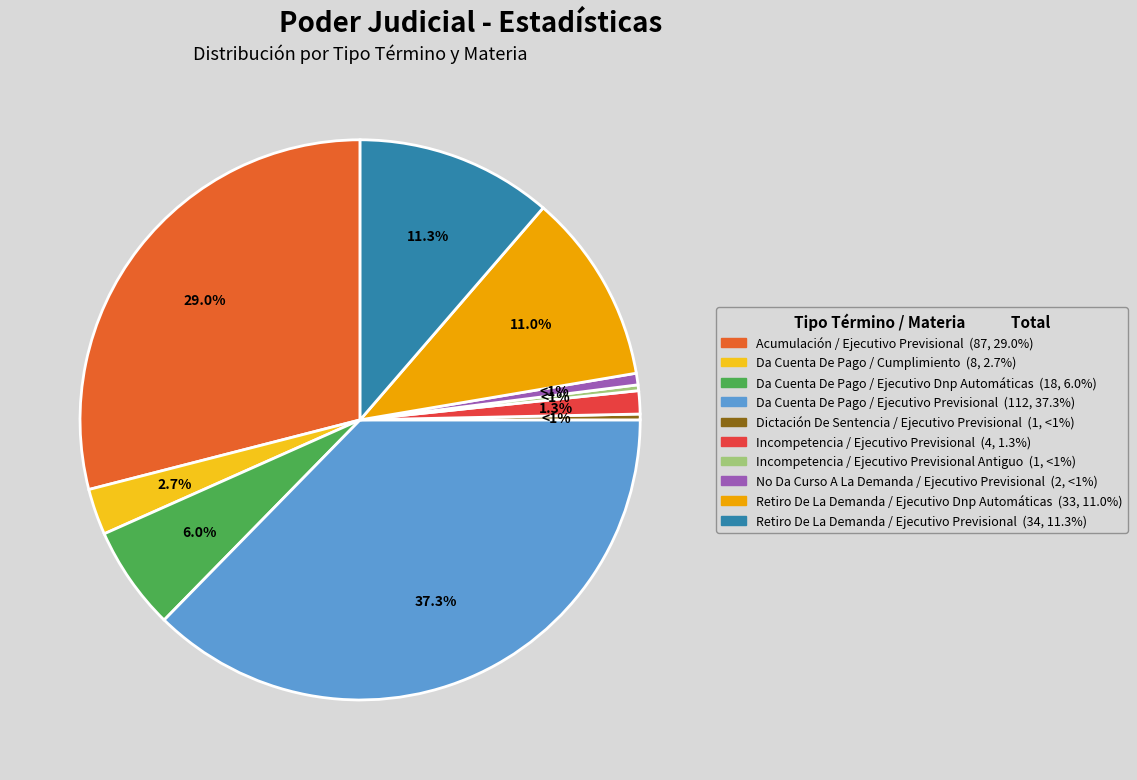

To the nearest percent, what is the difference between the largest and smallest slice percentages?

37%